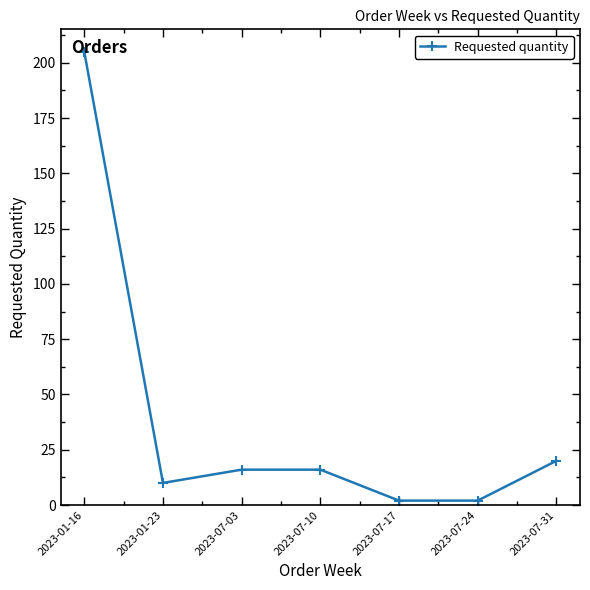

What is the maximum value shown in the chart?

205